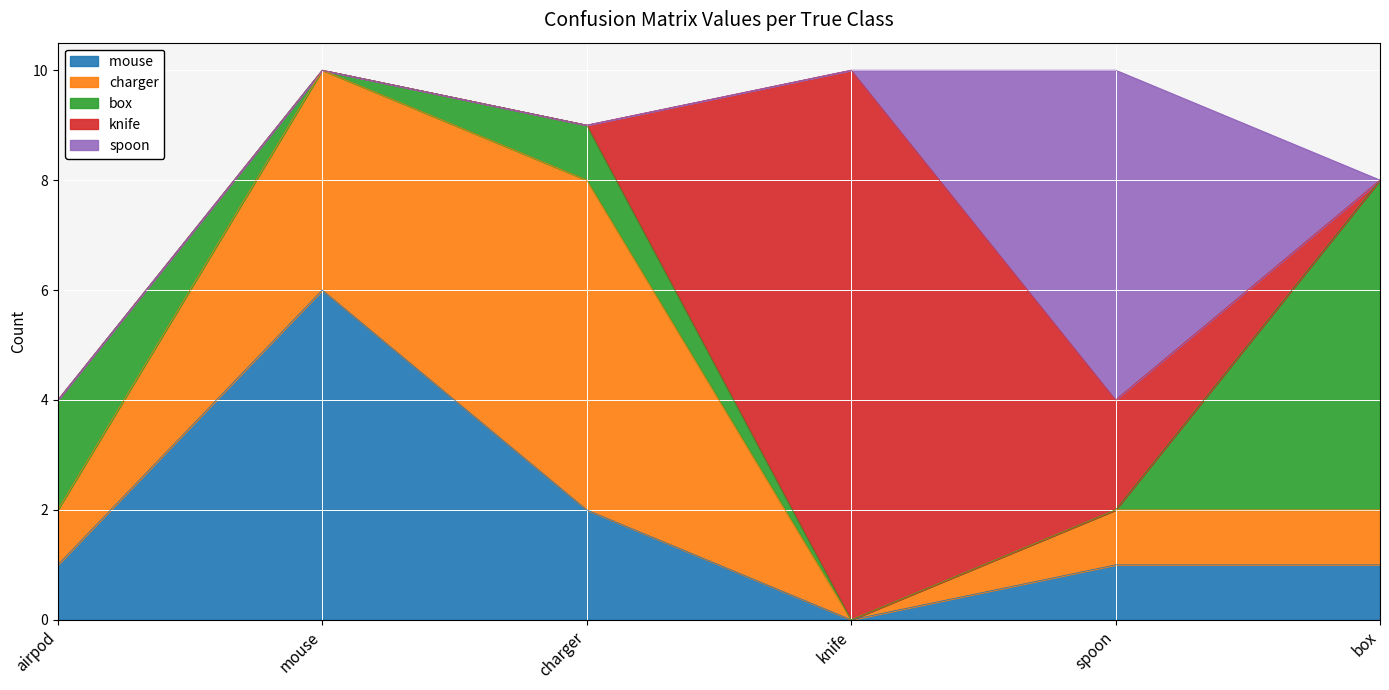

At how many categories does at least one series exceed 1?

6